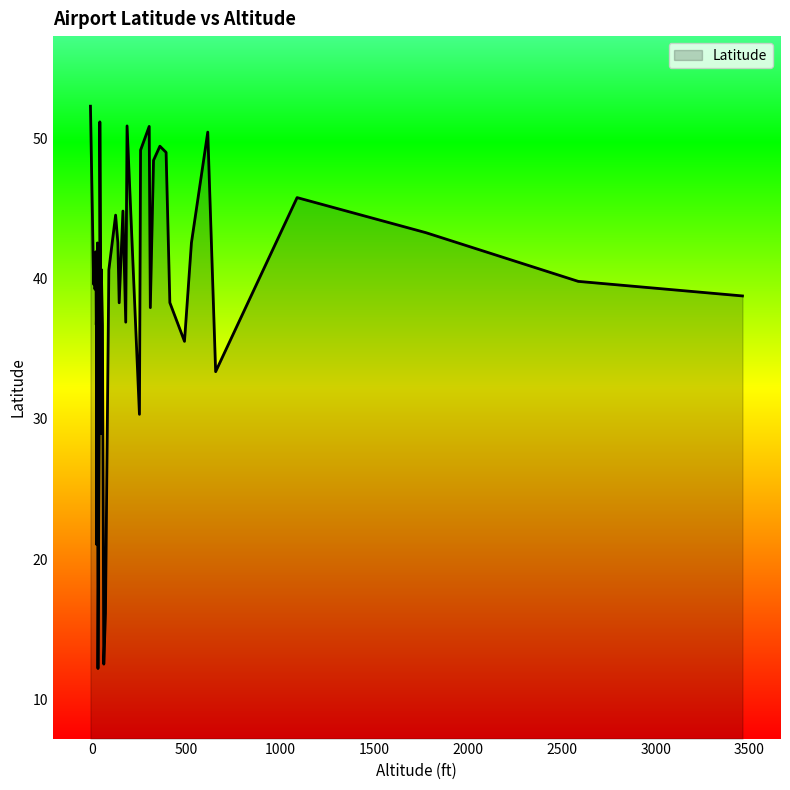

How many lines are shown in the chart?

1